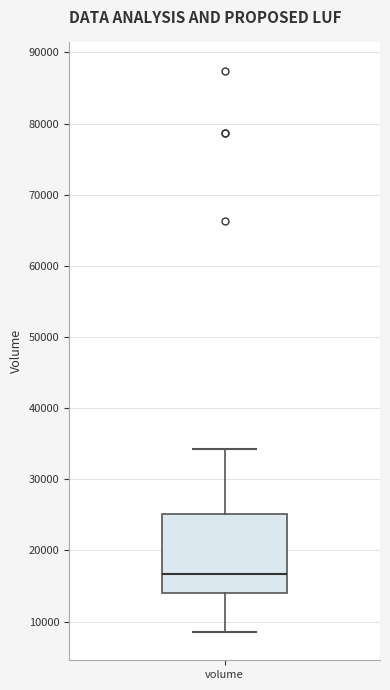

Where does the lower whisker of the box for volume end on the y-axis? The values are not printed on the chart, so give them approximately, as read against the axis.

9000